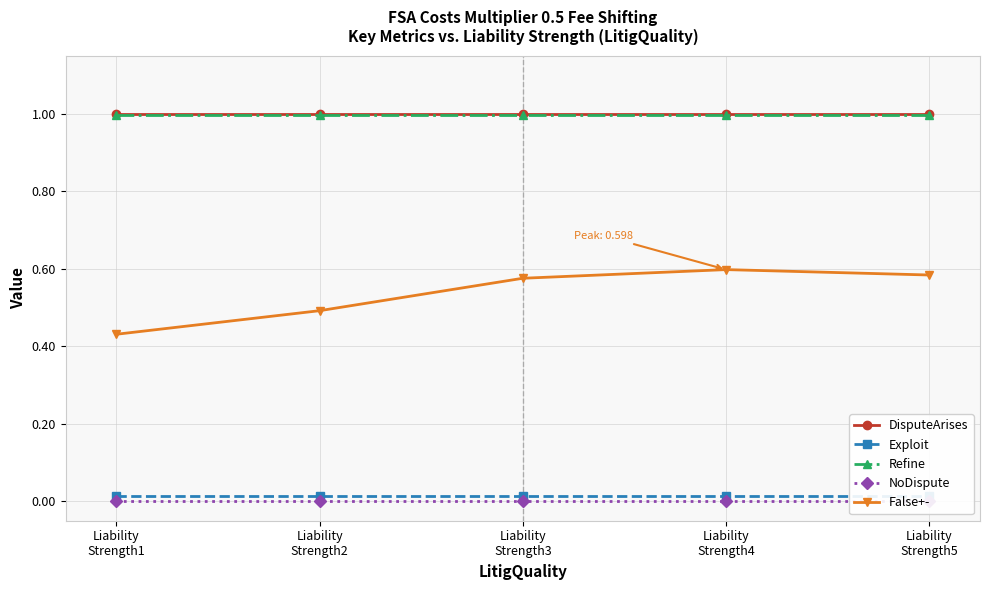

The value of False+- at Liability
Strength2 is 0.1. True or false?

False